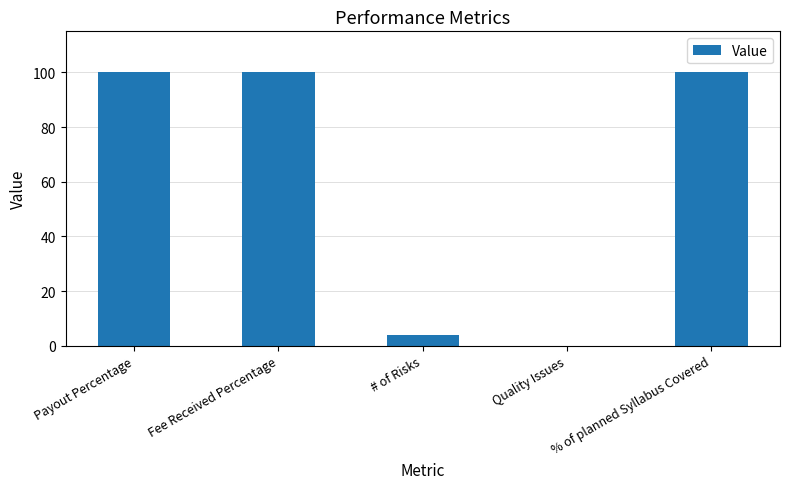

At which label is the value closest to 50?

# of Risks